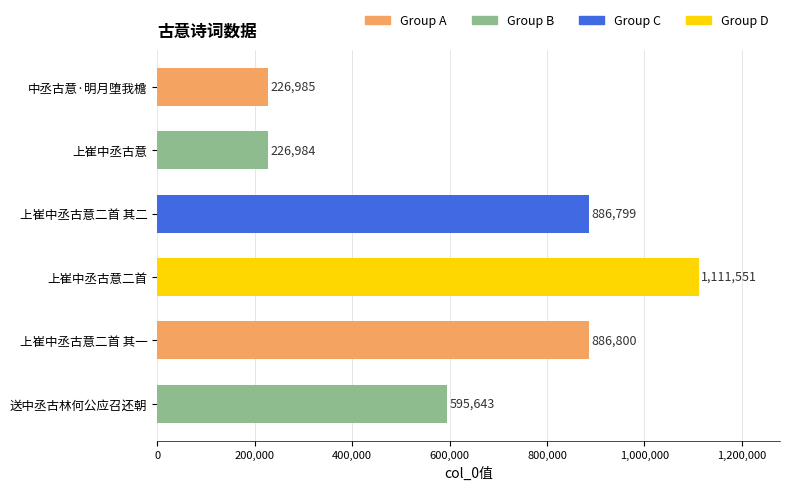

Which label corresponds to the smallest value in the chart?

上崔中丞古意